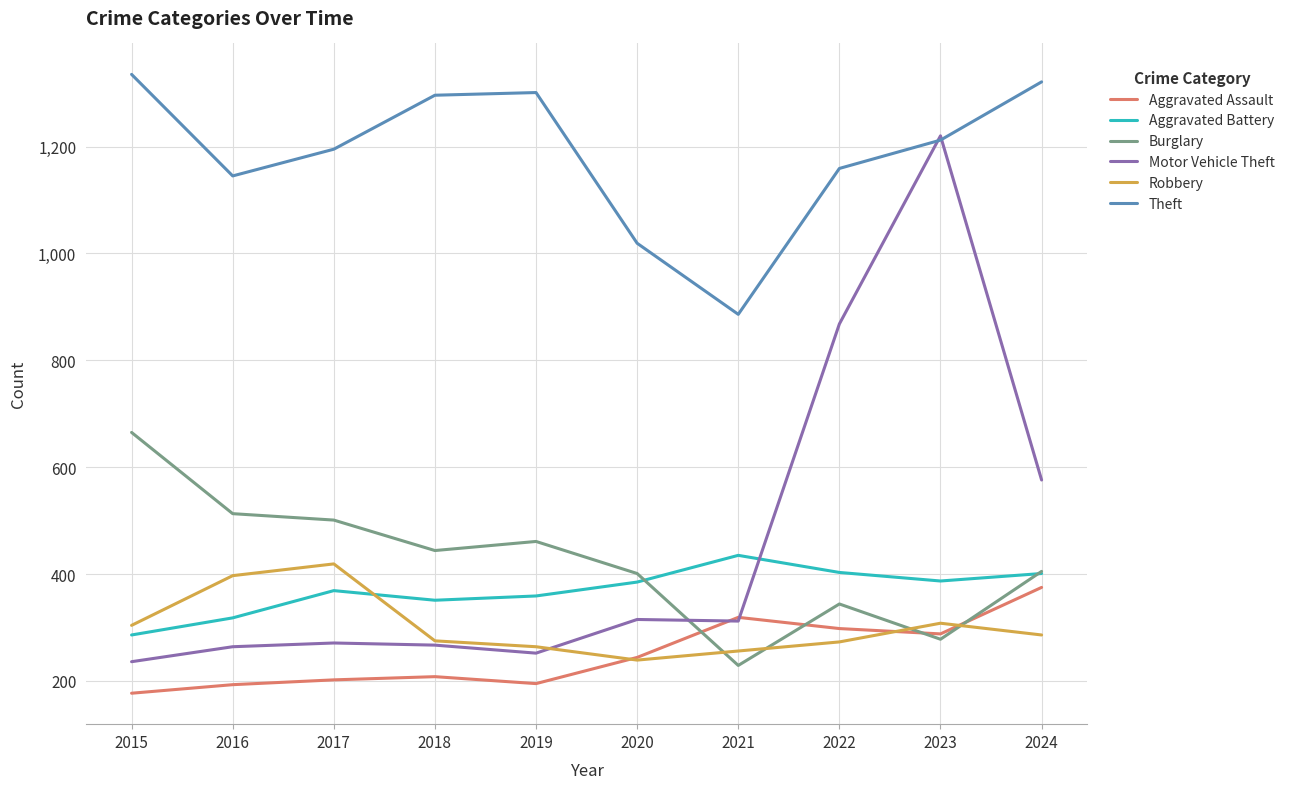

The value of Motor Vehicle Theft at 2017 is 271. True or false?

True